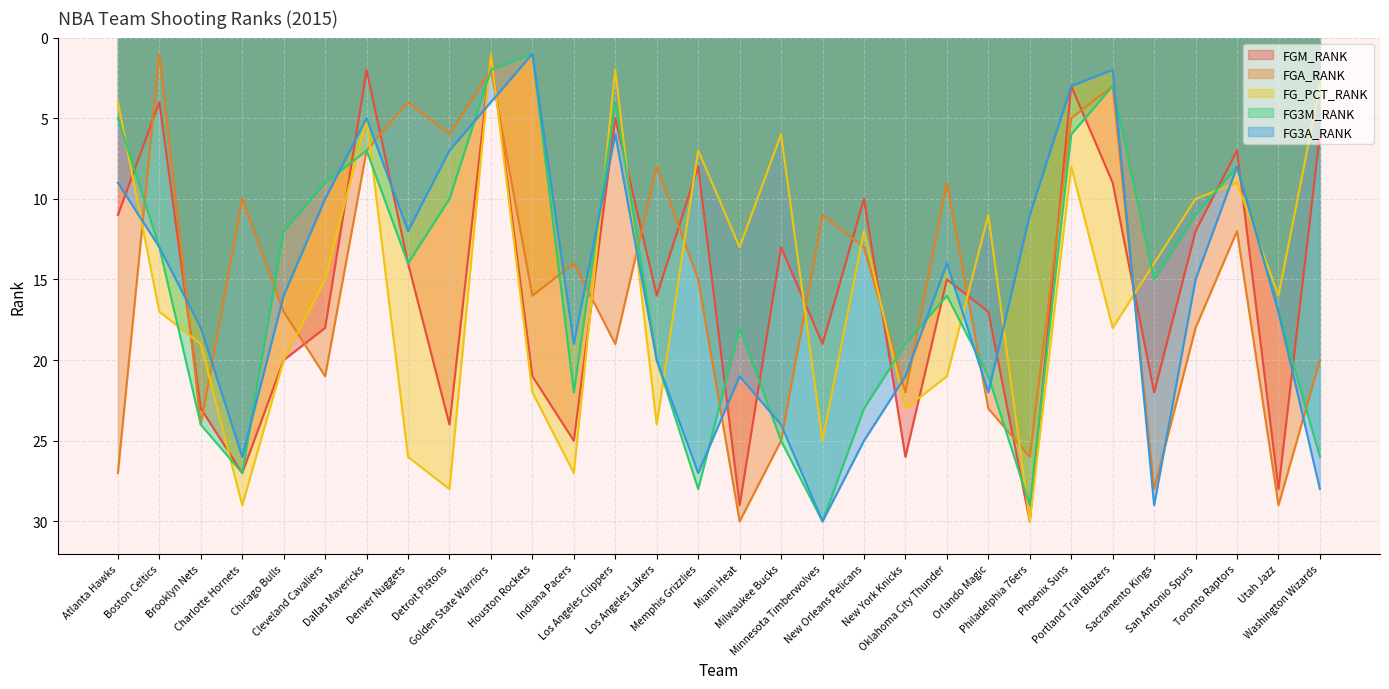

True or false: FG3A_RANK and FGA_RANK cross at least once.

True